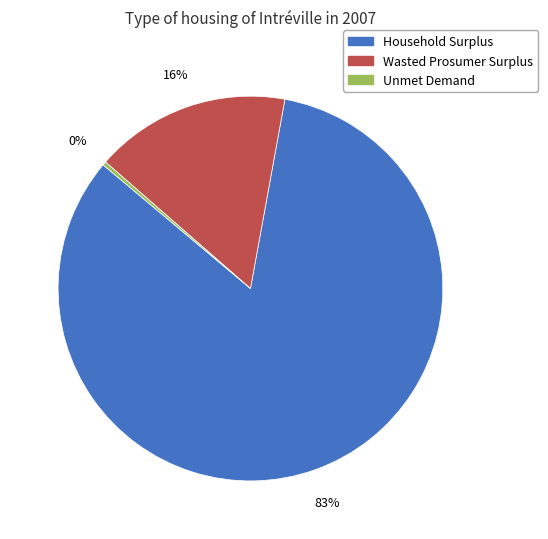

Combined, do Unmet Demand and Household Surplus account for over 50%?

Yes